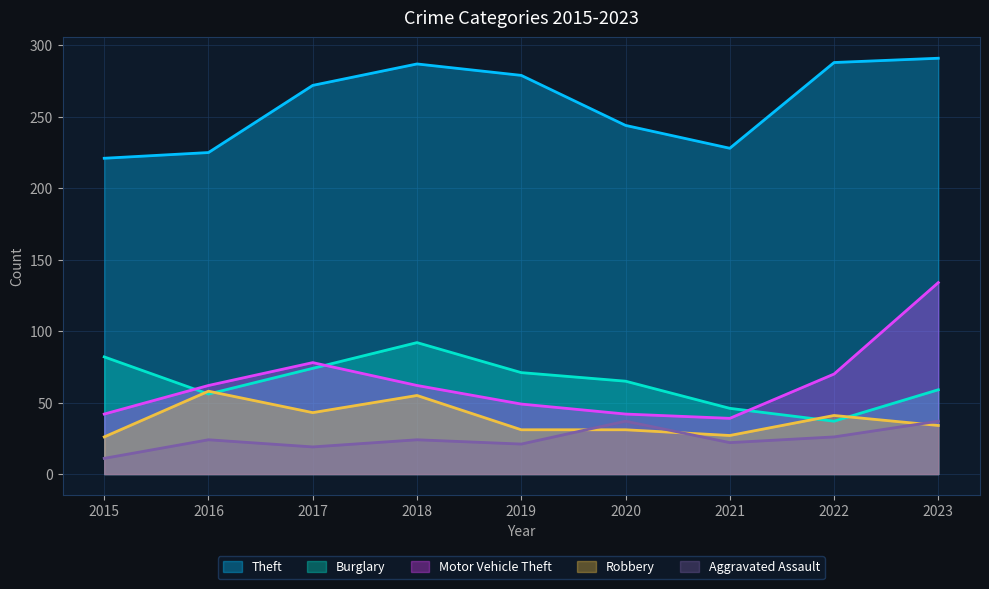

Is it true that Theft equals 272 at 2017?

True